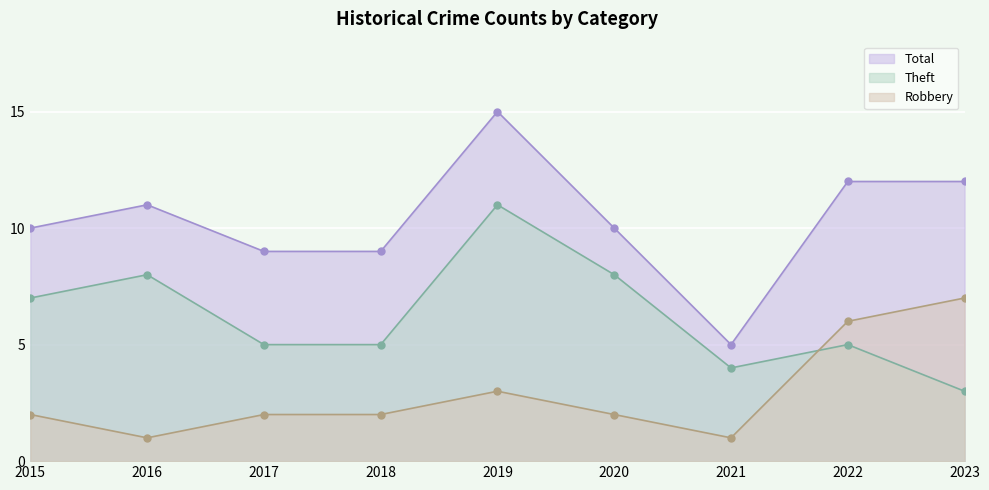

At how many categories does at least one series exceed 6?

8